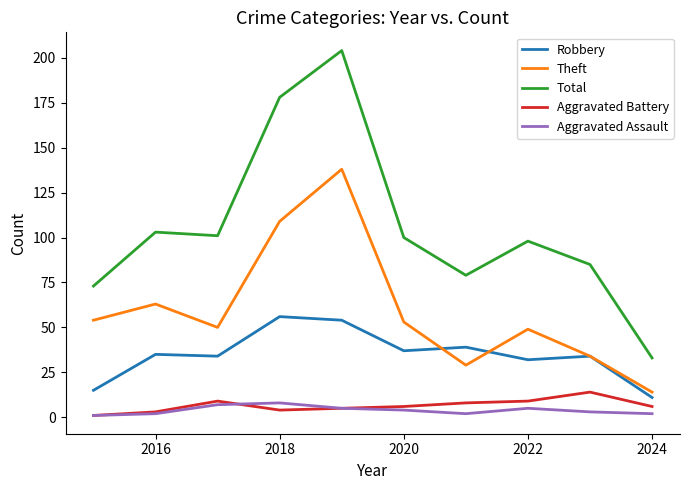

Which series has the largest range (max minus min)?

Total